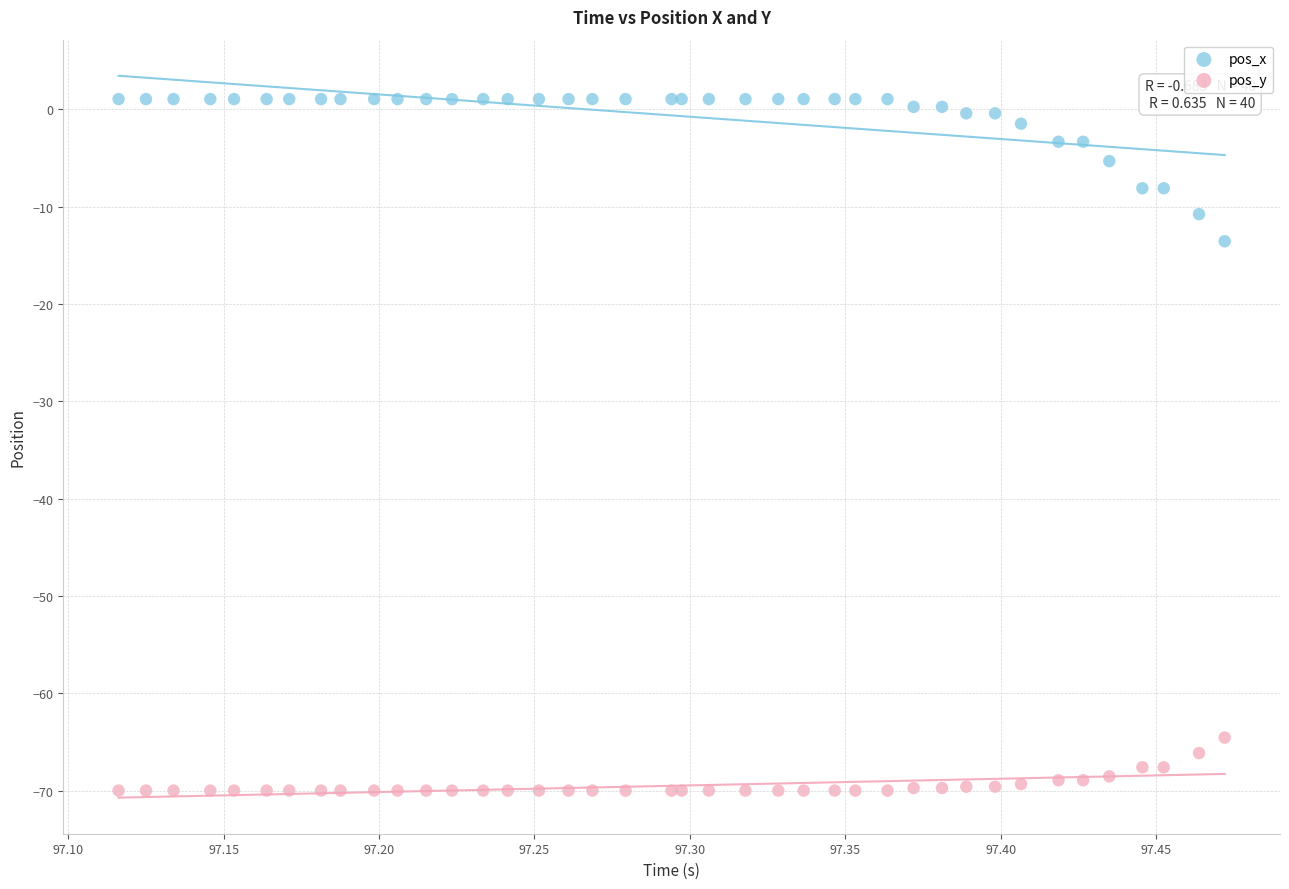

Which series has the widest spread of Y values?

pos_x